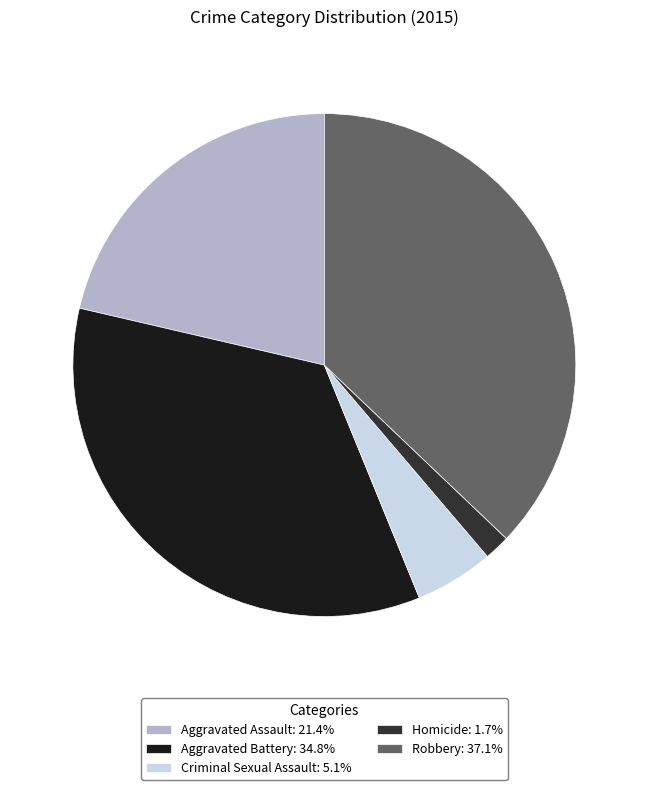

Which category has the biggest portion of the pie?

Robbery